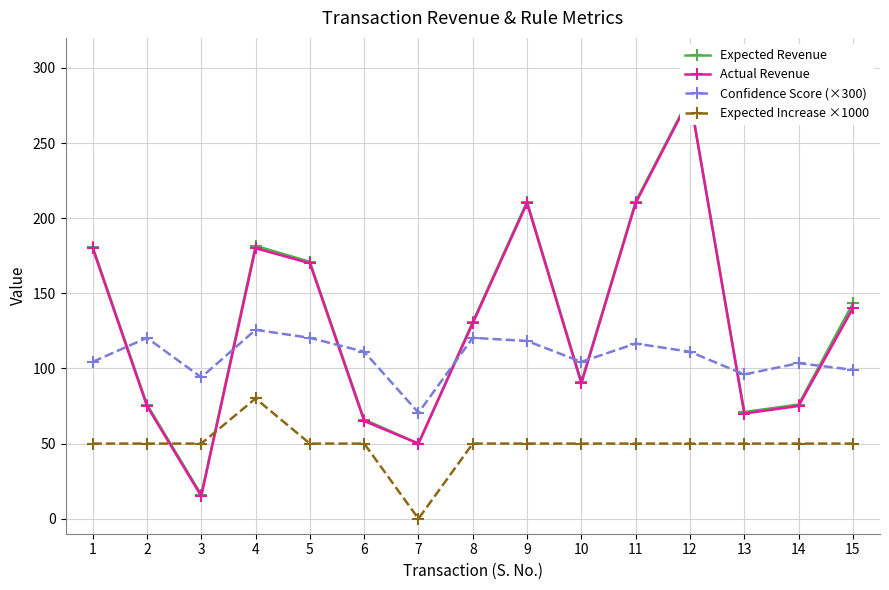

What is the maximum value shown in the chart?

281.0